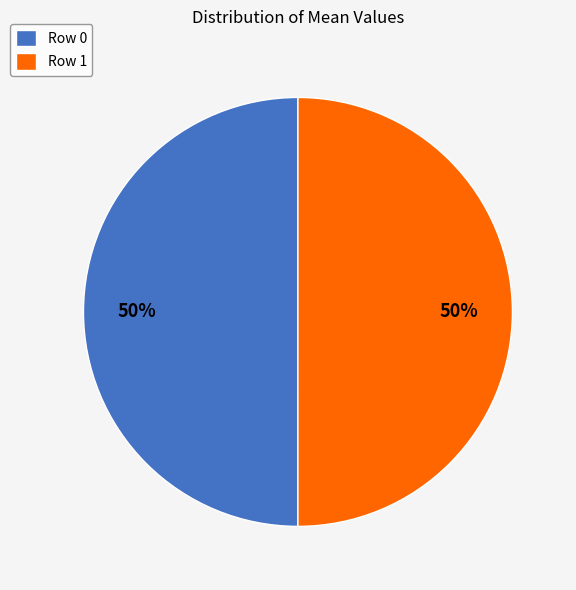

To the nearest percent, what percentage of the pie is Row 1?

50%